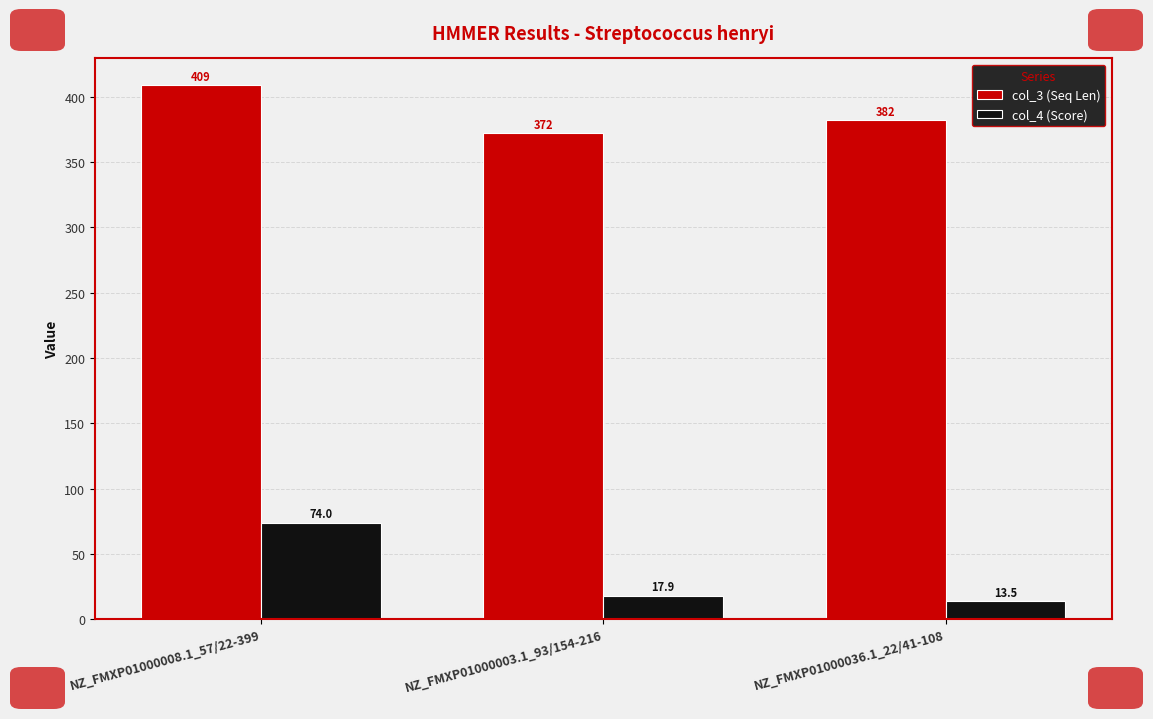

At which label does col_3 (Seq Len) first exceed 382?

NZ_FMXP01000008.1_57/22-399